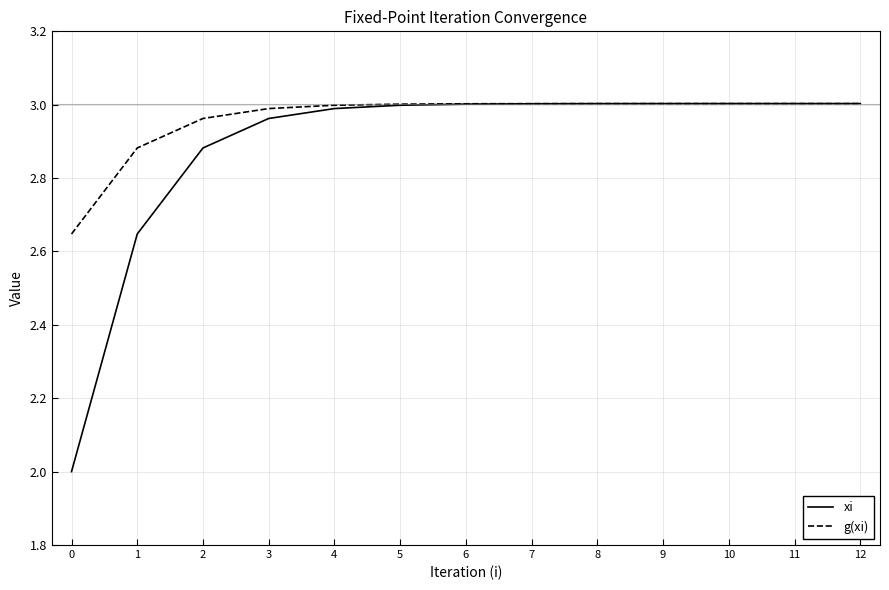

What is the sum of the g(xi) values at 8 and 1?

5.9